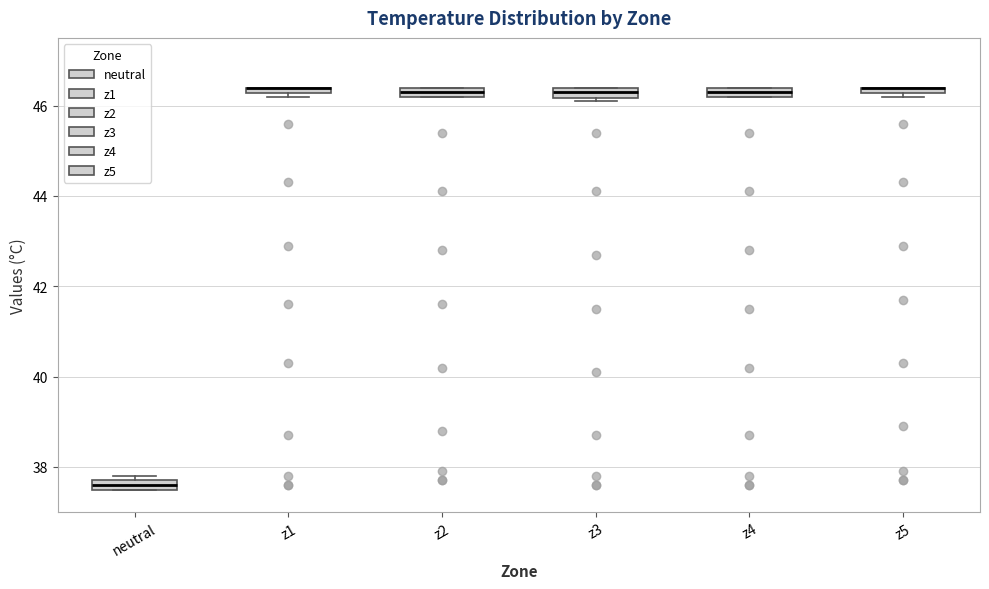

Where is the upper edge of the box for z1 on the y-axis? The values are not printed on the chart, so give them approximately, as read against the axis.

46.4